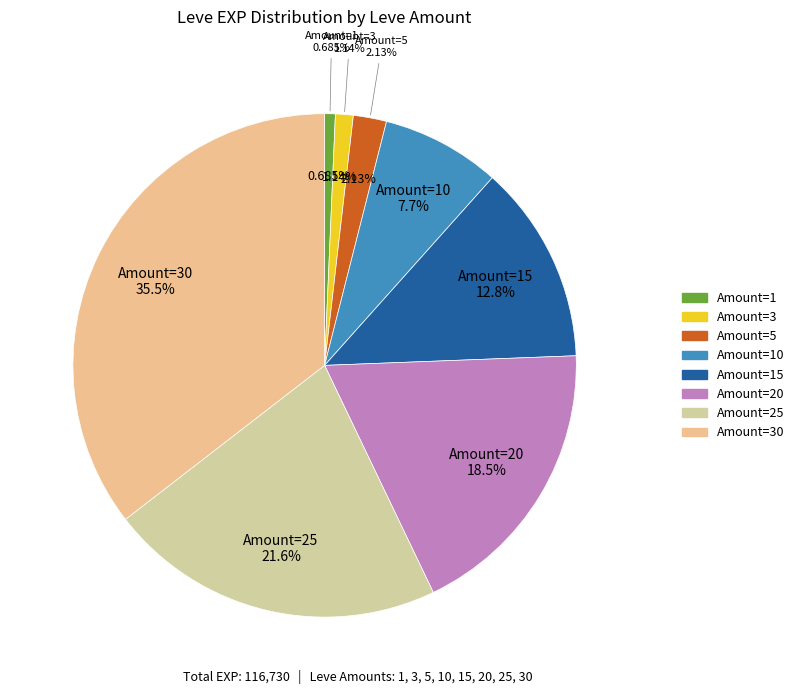

Rank the categories by value from highest to lowest.

30, 25, 20, 15, 10, 5, 3, 1